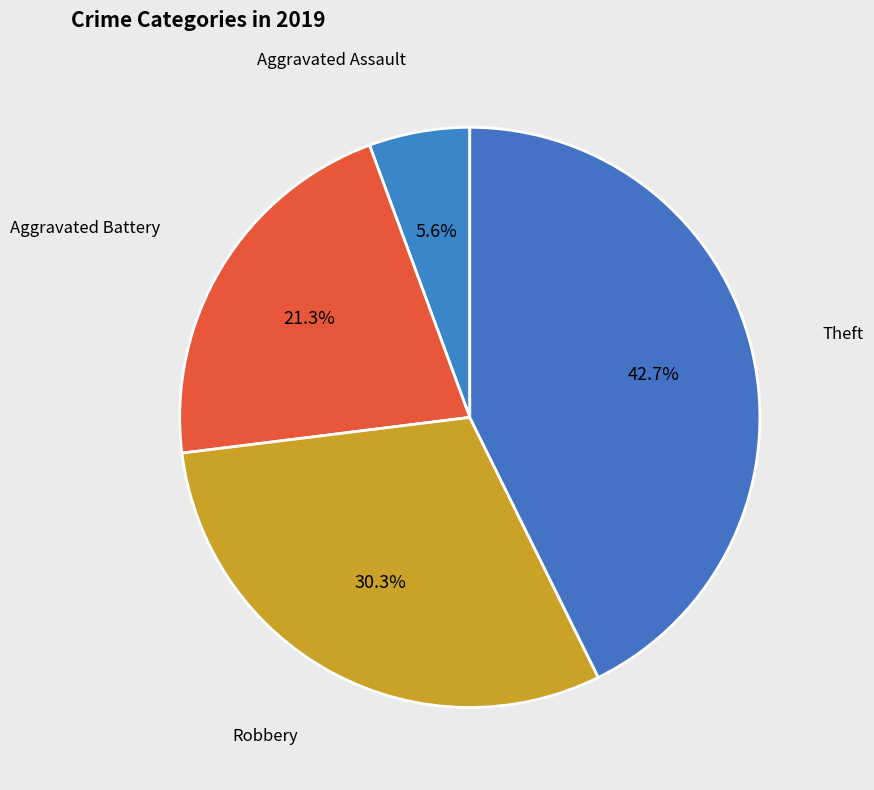

How many segments does this pie chart have?

4